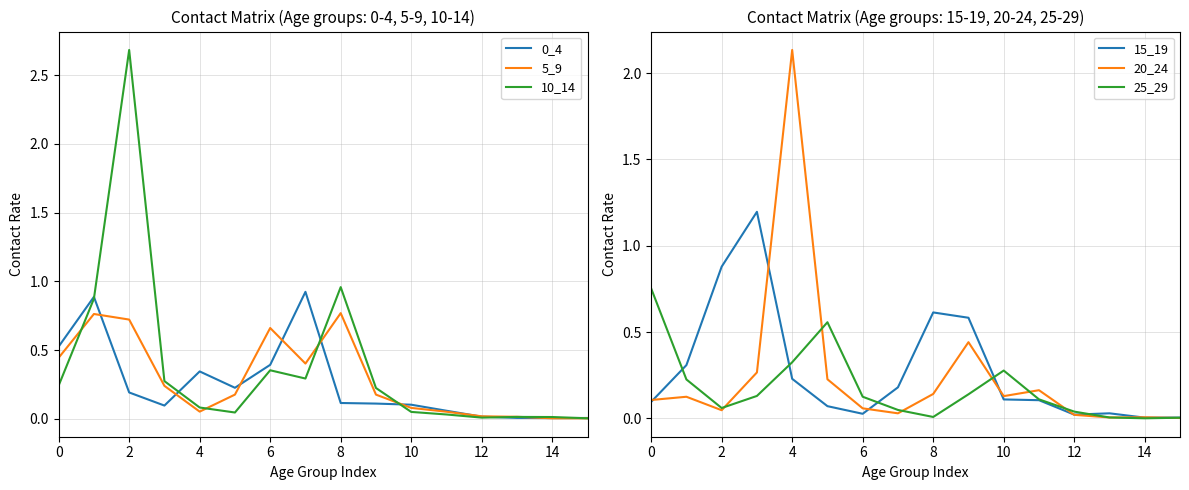

What is the approximate value of 15_19 at 0?

0.1